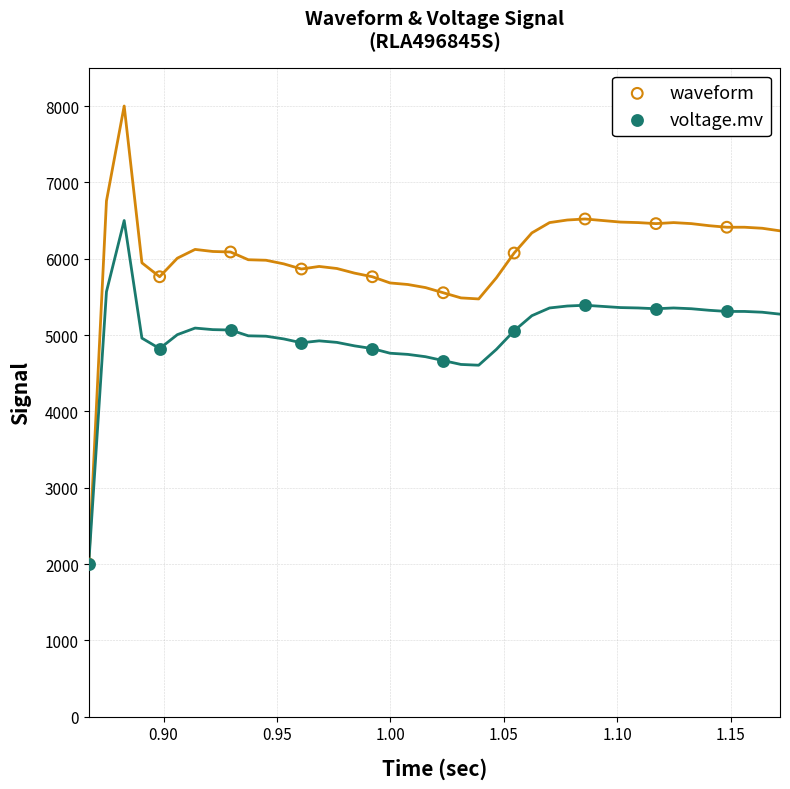

In the voltage.mv series, what Y value is closest to 3695?

4665.5